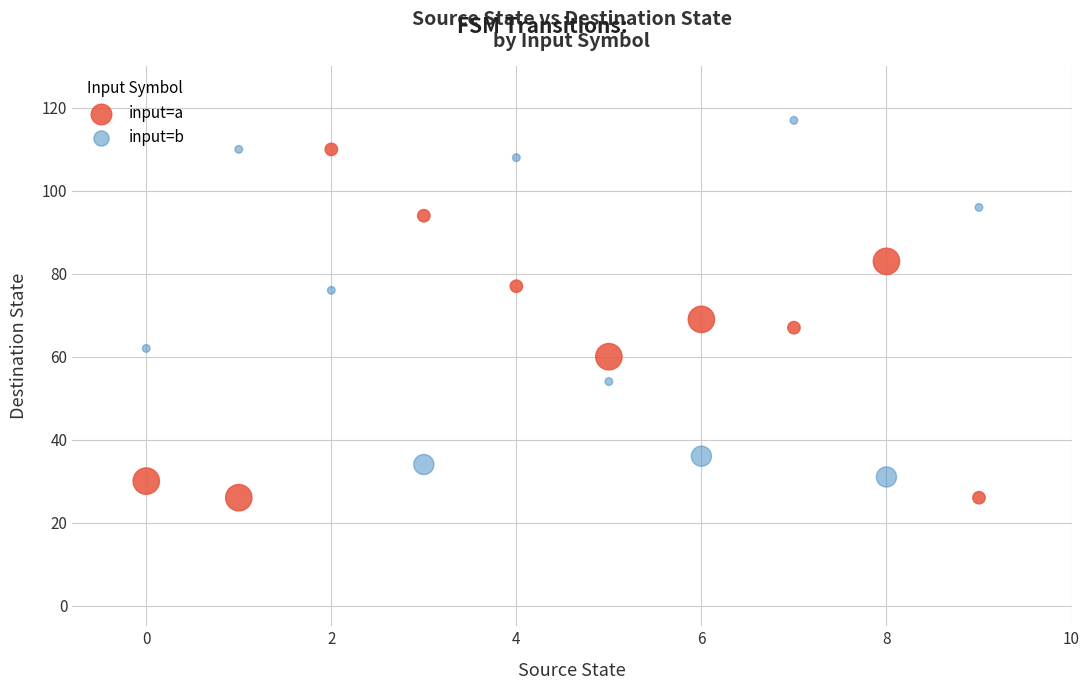

Across all data points, what is the range of Y values (max minus min)?

91